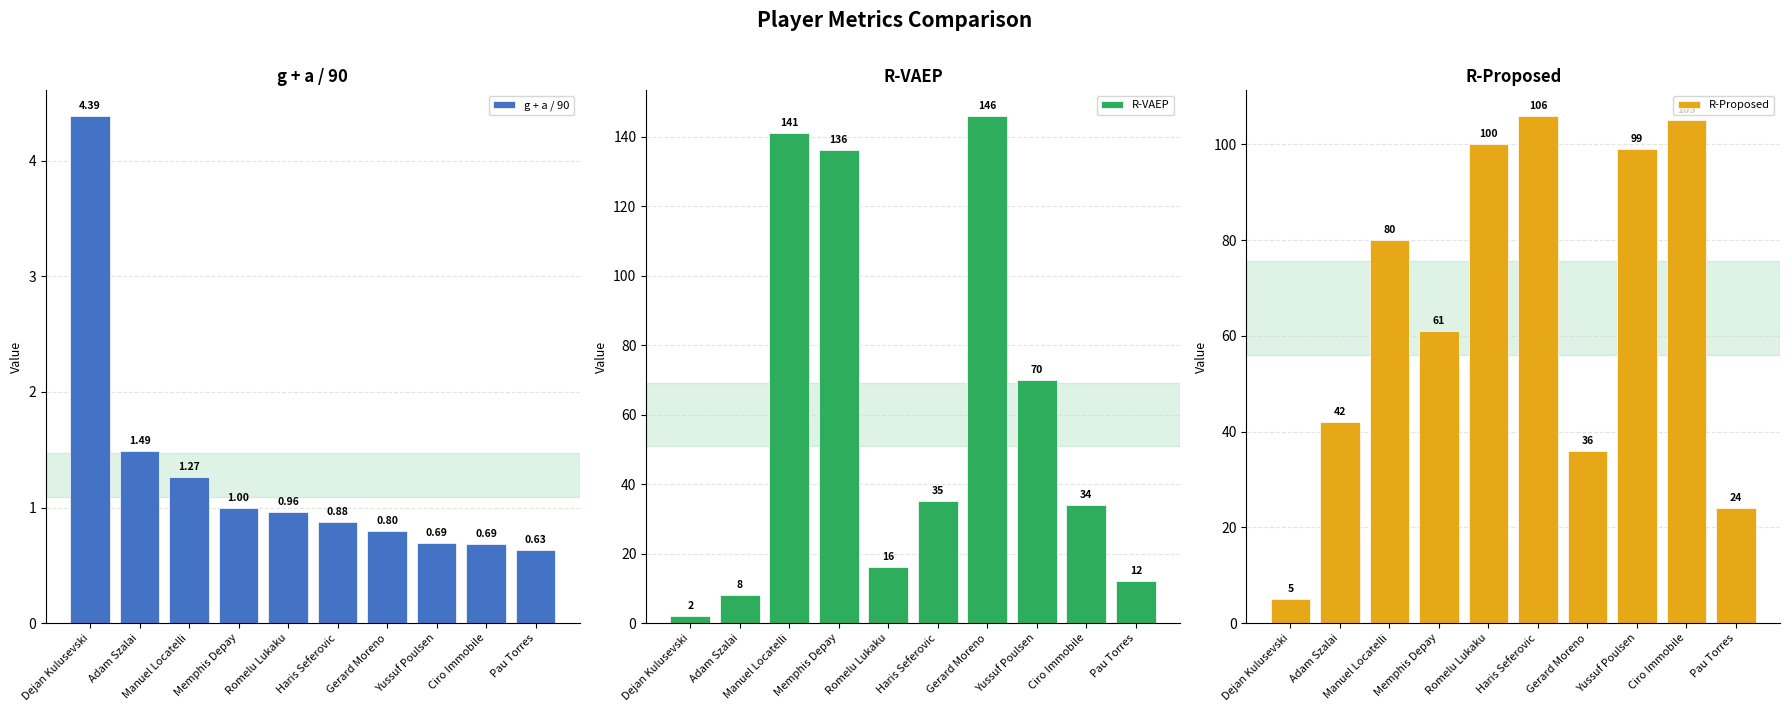

What position from the right is Romelu Lukaku?

6